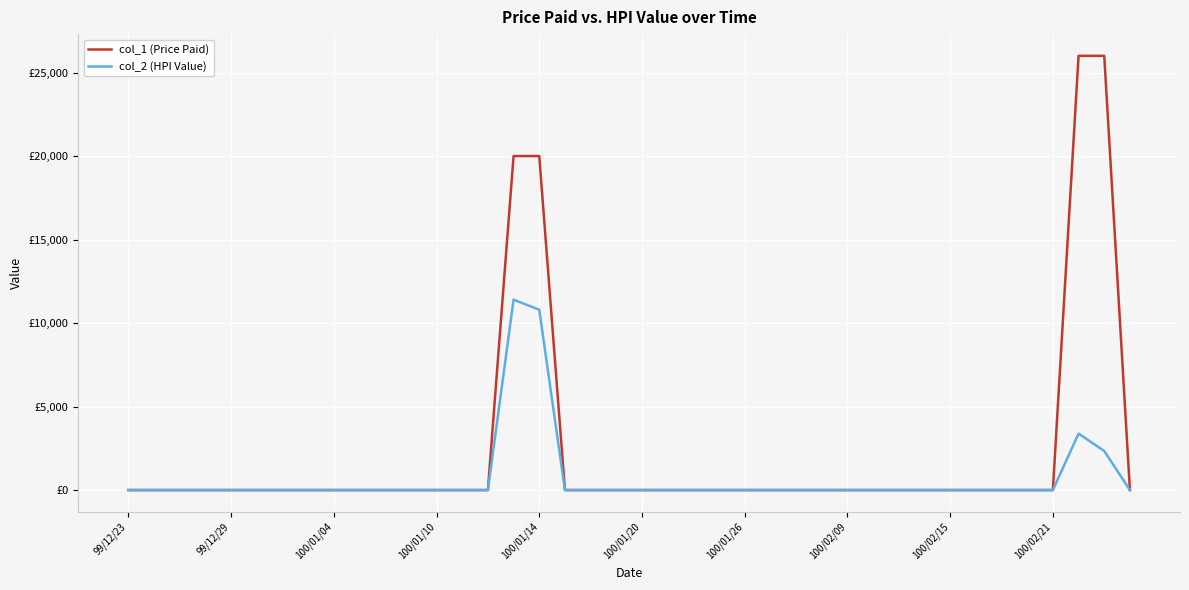

List the series in order of their peak value, highest first.

col_1 (Price Paid), col_2 (HPI Value)